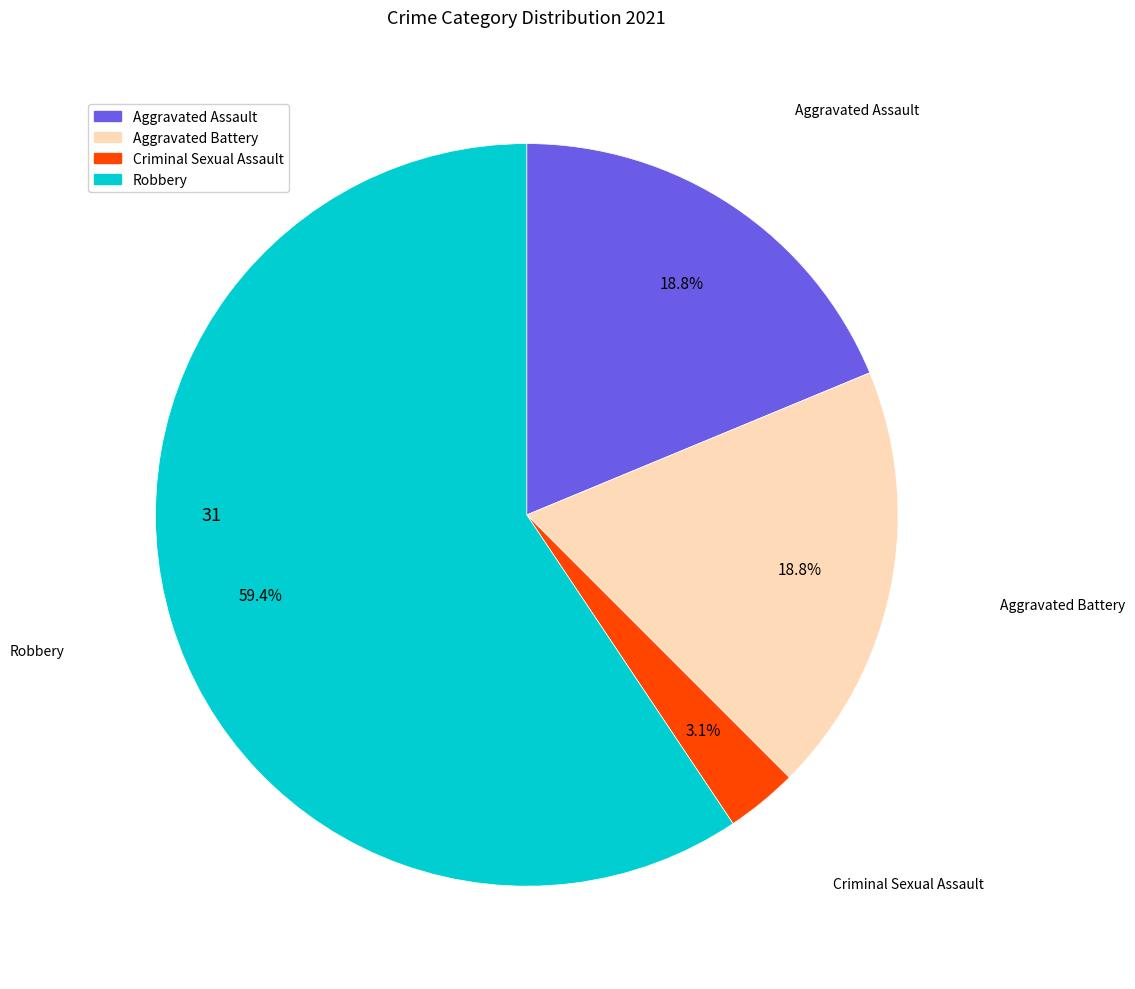

Count the number of slices in the pie.

4